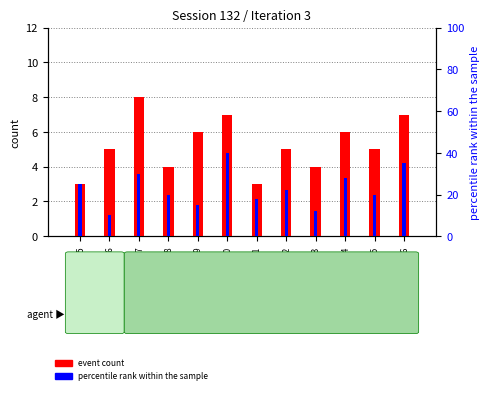

Reading right to left, what are all the values shown in this chart?

event count: worker_16=7	worker_15=5	worker_14=6	worker_13=4	worker_12=5	worker_11=3	worker_10=7	worker_9=6	worker_8=4	worker_7=8	worker_6=5	worker_5=3
percentile rank within the sample: worker_16=35	worker_15=20	worker_14=28	worker_13=12	worker_12=22	worker_11=18	worker_10=40	worker_9=15	worker_8=20	worker_7=30	worker_6=10	worker_5=25